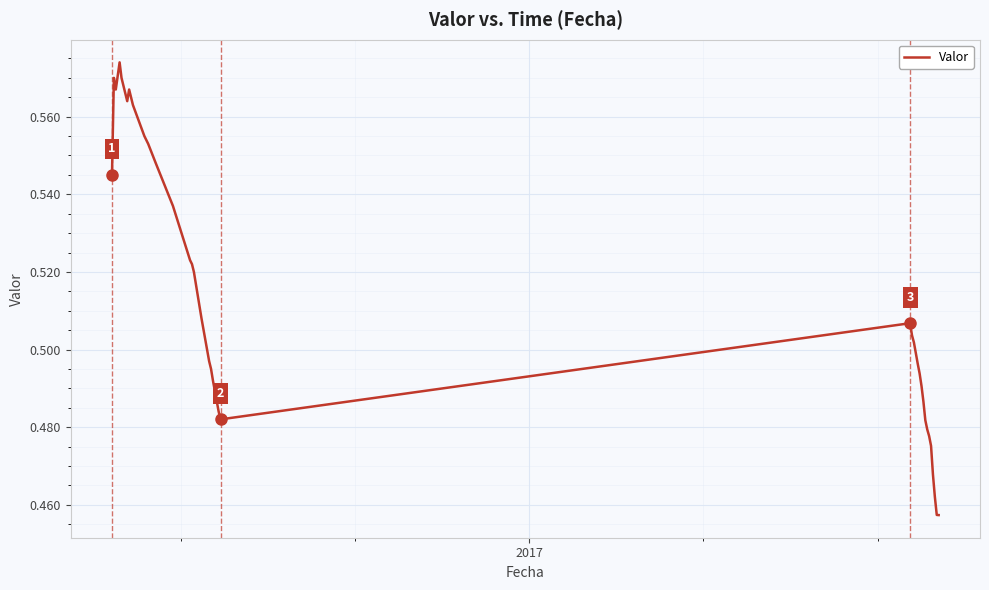

Is this an area chart (filled region under the line)?

No